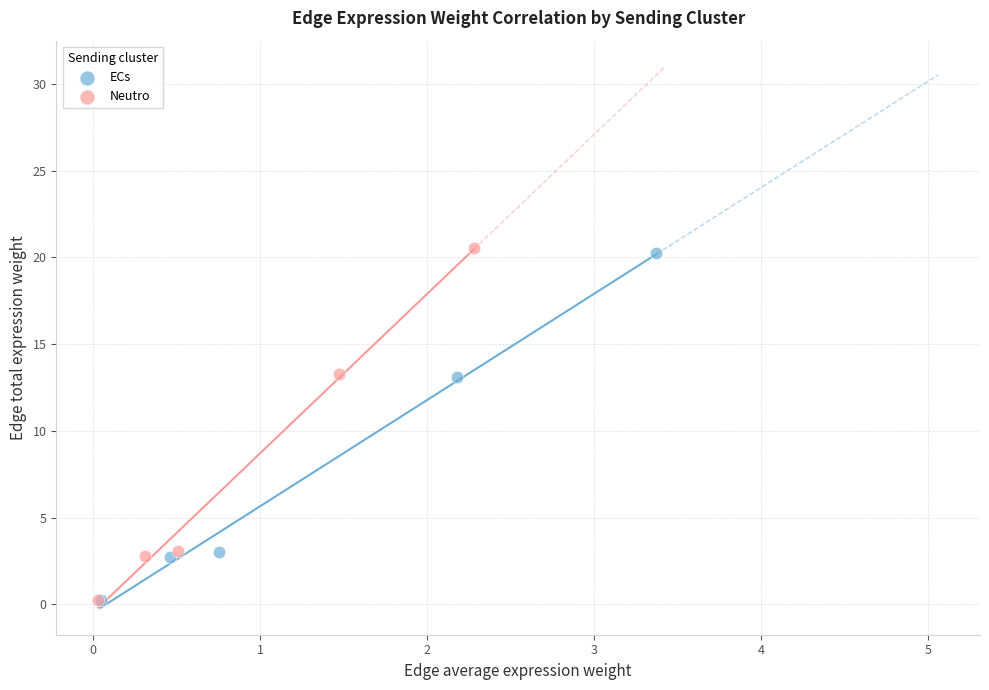

Which series has the largest Y range (max minus min)?

Neutro